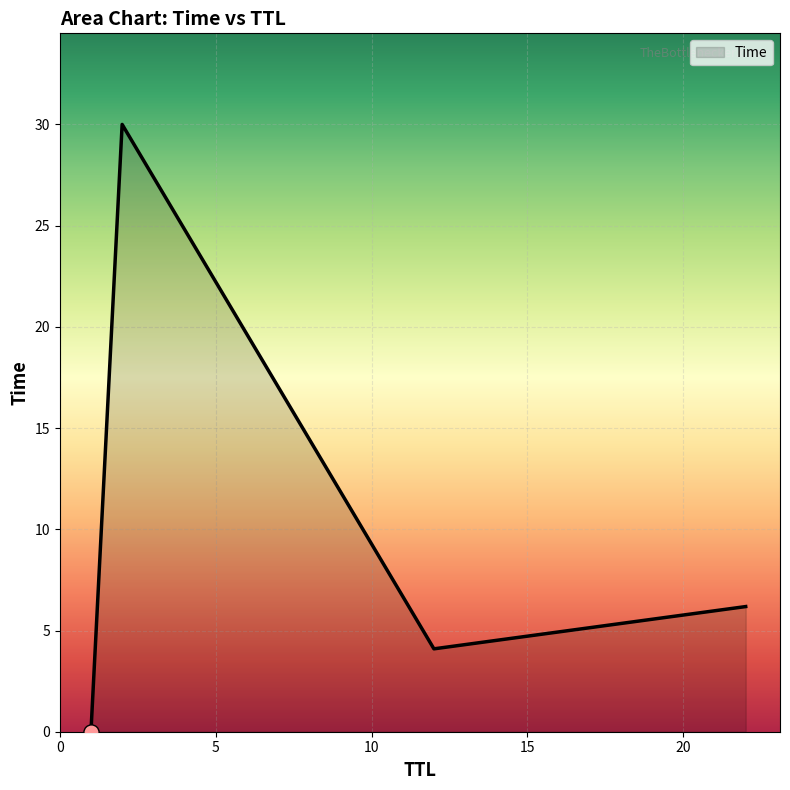

How many interior local peaks (higher than both neighbors) does the data have?

1